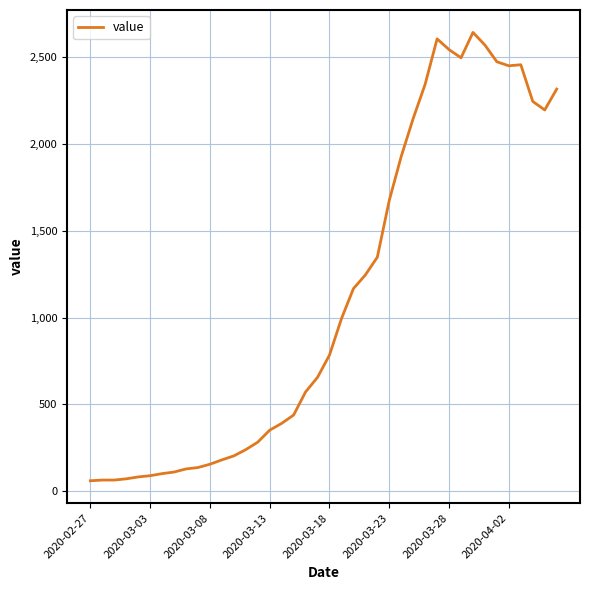

What is the difference between the maximum and minimum values?

2579